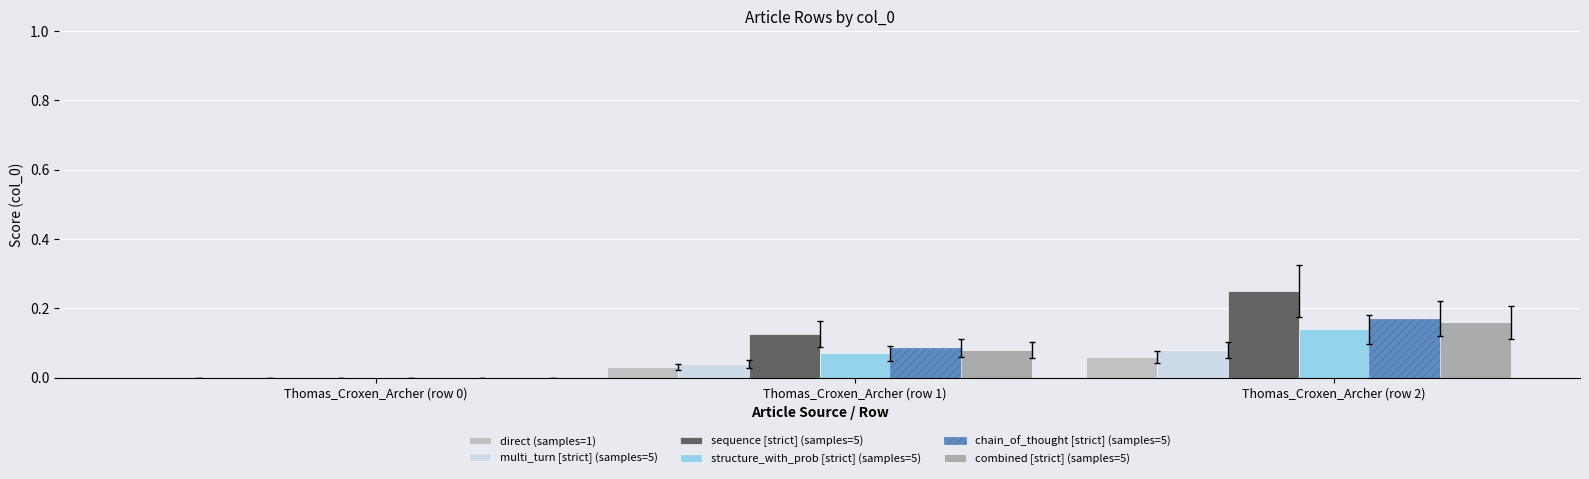

Does the chart contain stacked bars?

No